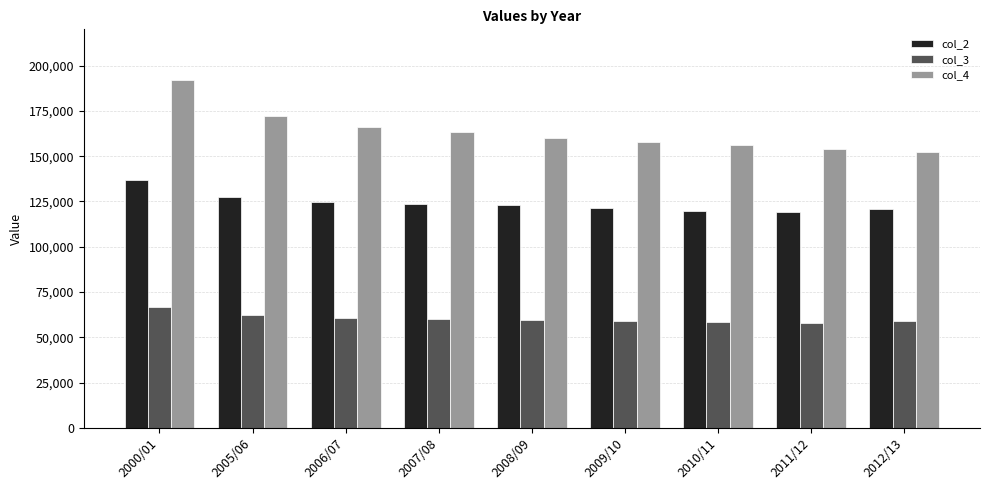

True or false: col_2 has a value of 123681 at 2007/08.

True